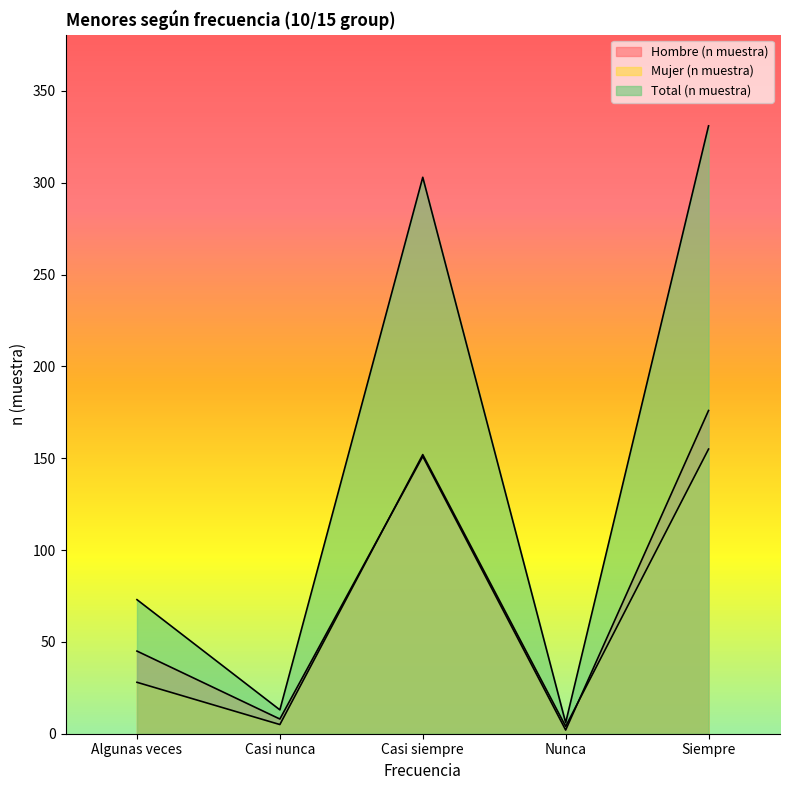

What is the sum of all Total (n muestra) values?

726